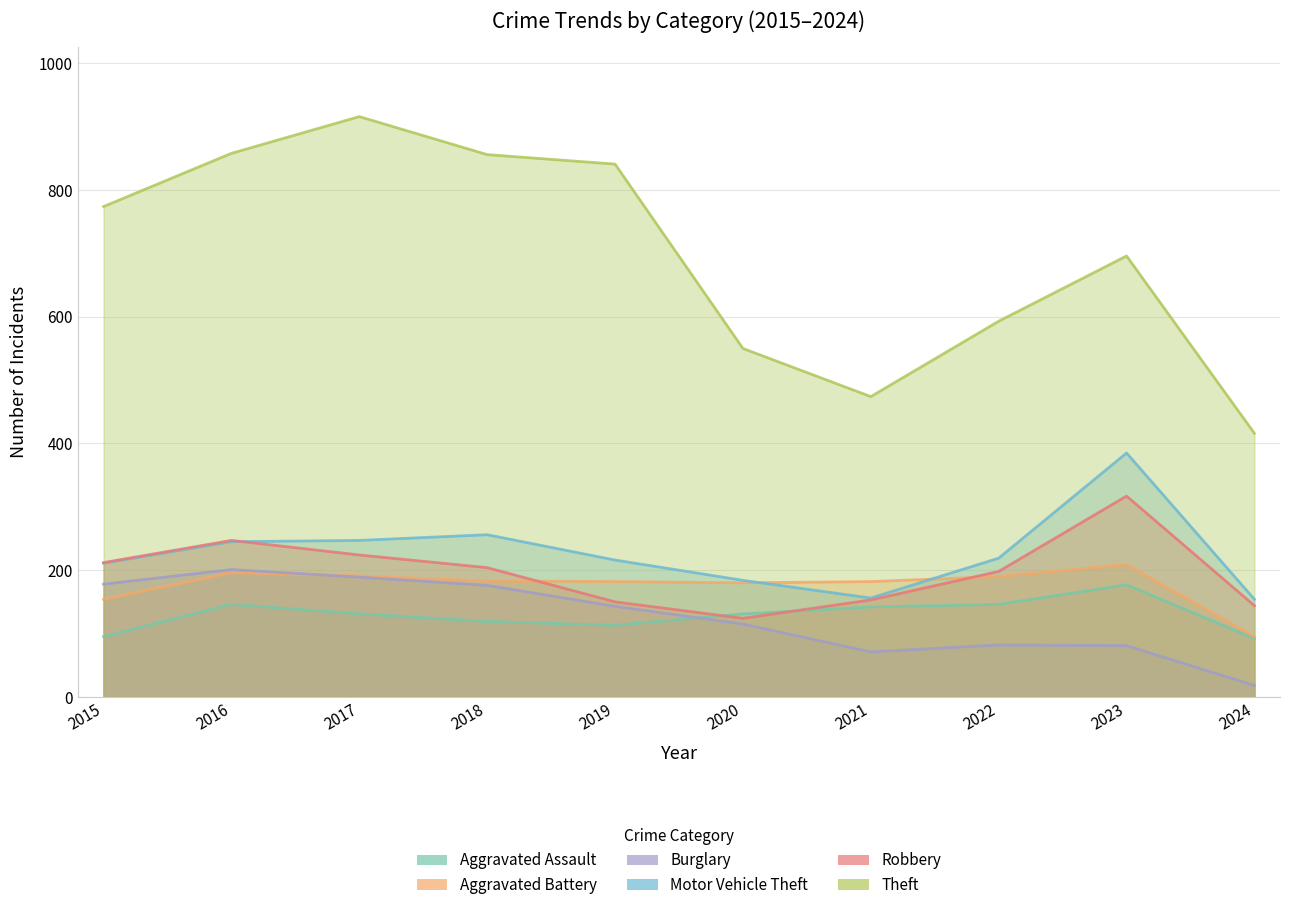

True or false: Motor Vehicle Theft and Burglary intersect in this chart.

False